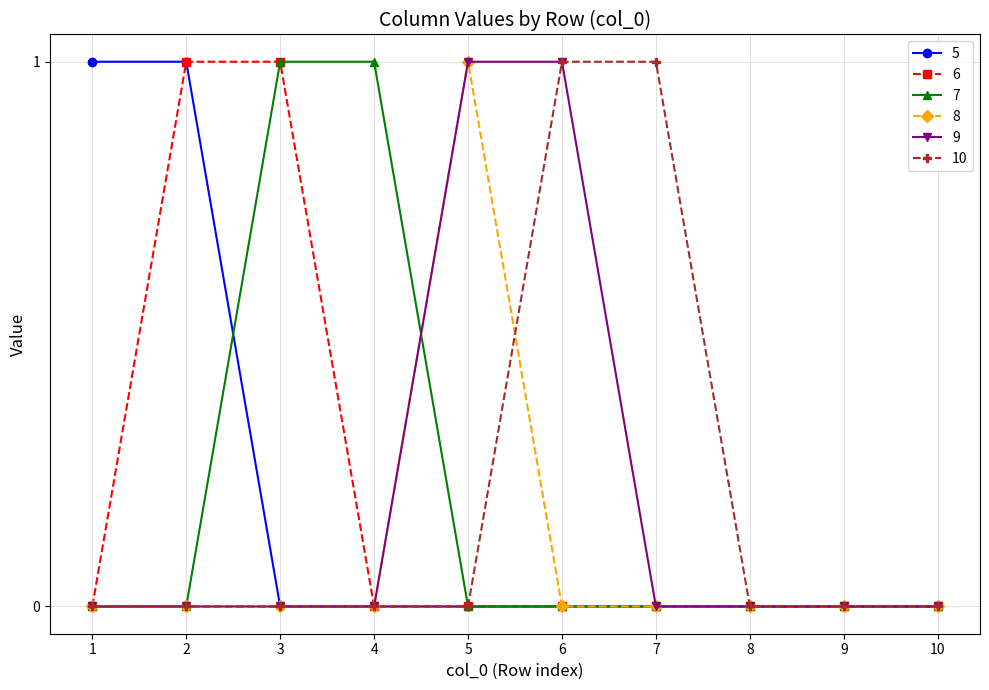

Reading right to left, transcribe all the data shown in this chart.

5: 10=0	9=0	8=0	7=0	6=0	5=0	4=0	3=0	2=1	1=1
6: 10=0	9=0	8=0	7=0	6=0	5=0	4=0	3=1	2=1	1=0
7: 10=0	9=0	8=0	7=0	6=0	5=0	4=1	3=1	2=0	1=0
8: 10=0	9=0	8=0	7=0	6=0	5=1	4=0	3=0	2=0	1=0
9: 10=0	9=0	8=0	7=0	6=1	5=1	4=0	3=0	2=0	1=0
10: 10=0	9=0	8=0	7=1	6=1	5=0	4=0	3=0	2=0	1=0